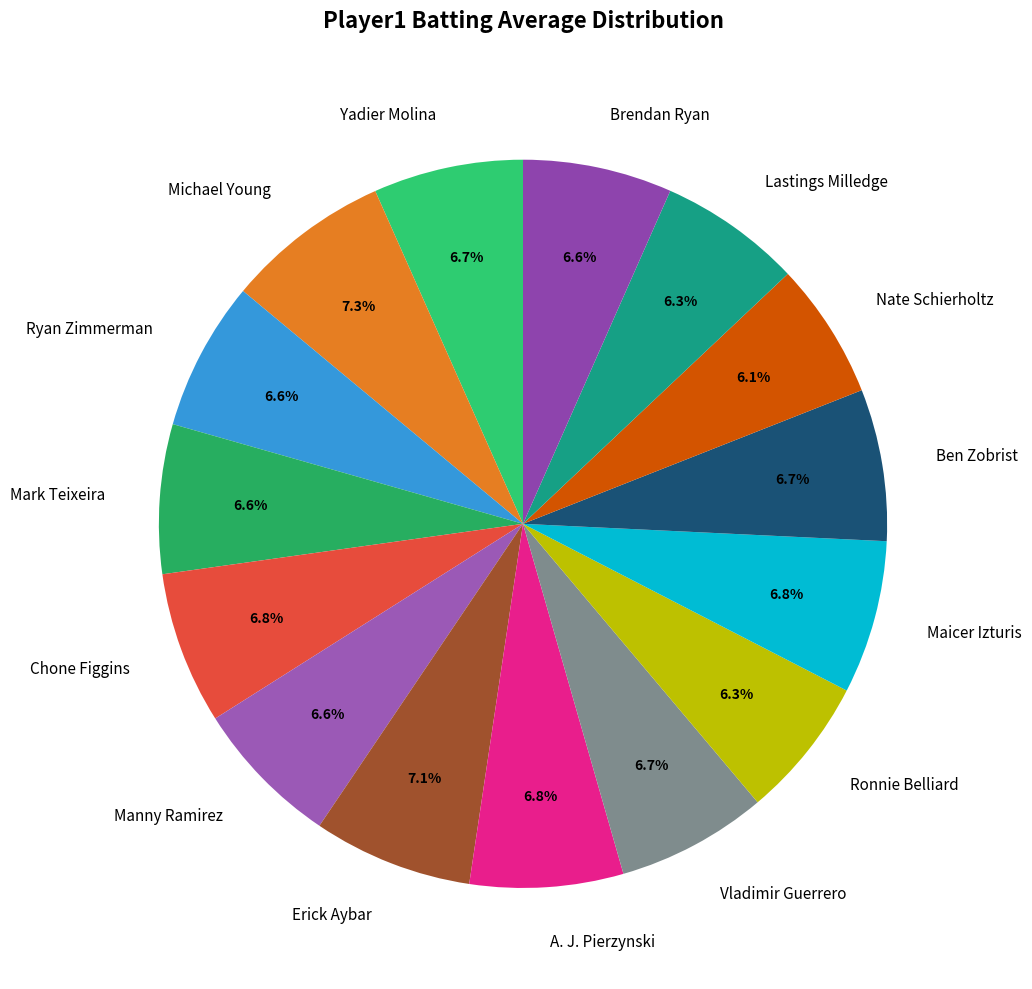

Is it true that Ryan Zimmerman is 1% of the pie?

False